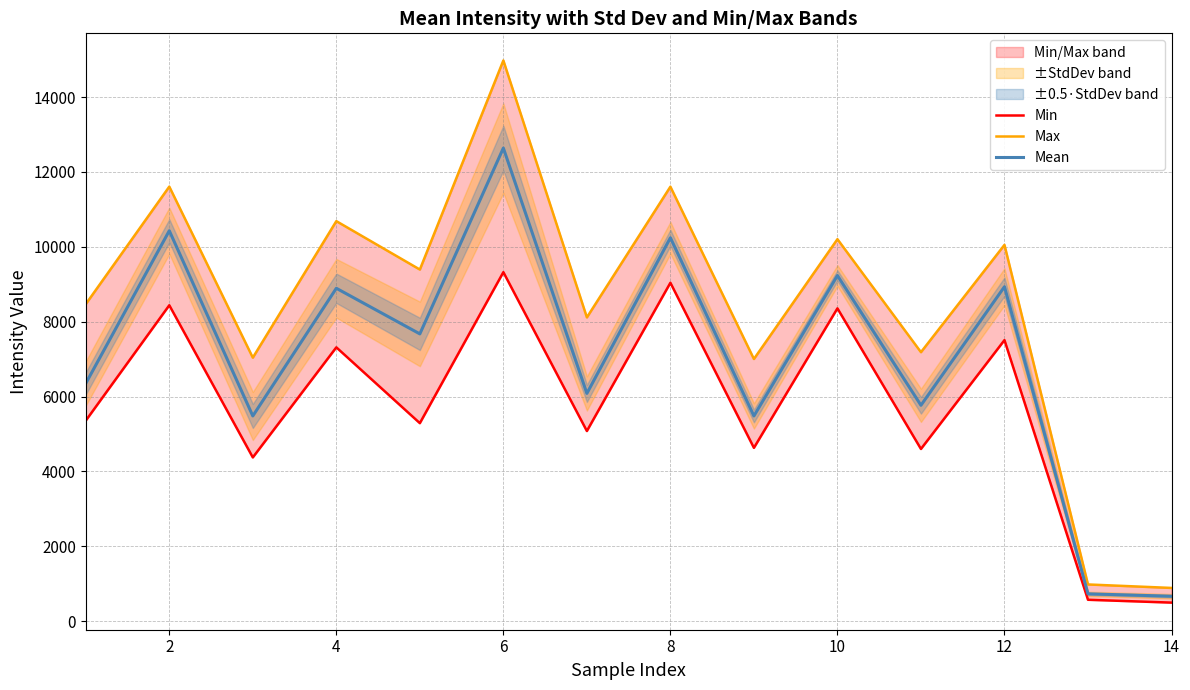

What is the maximum value for Mean?

12638.8